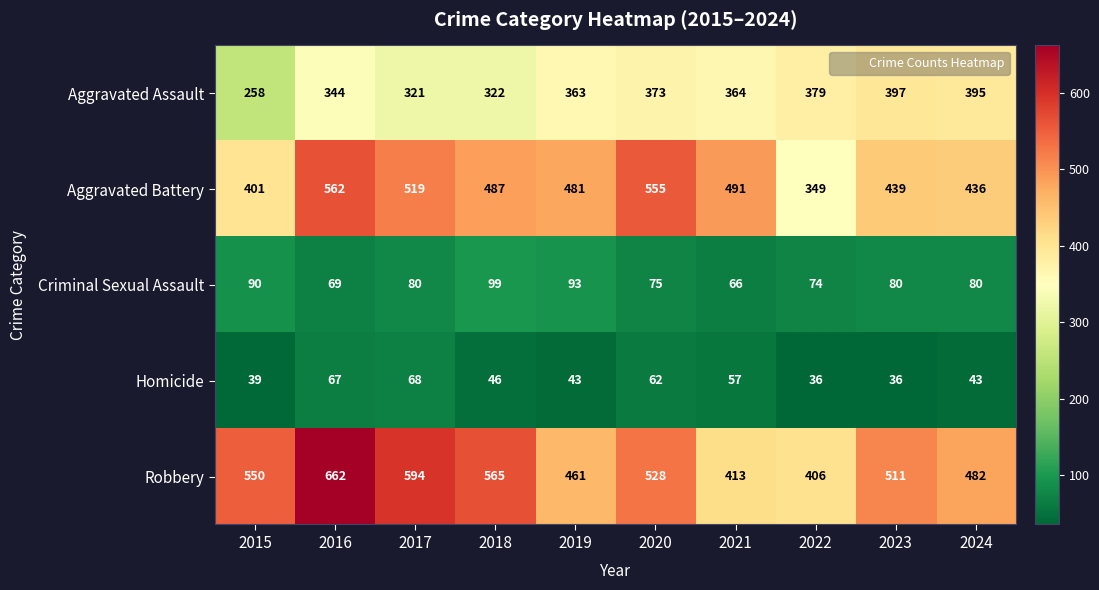

What is the minimum value shown in the chart?

36